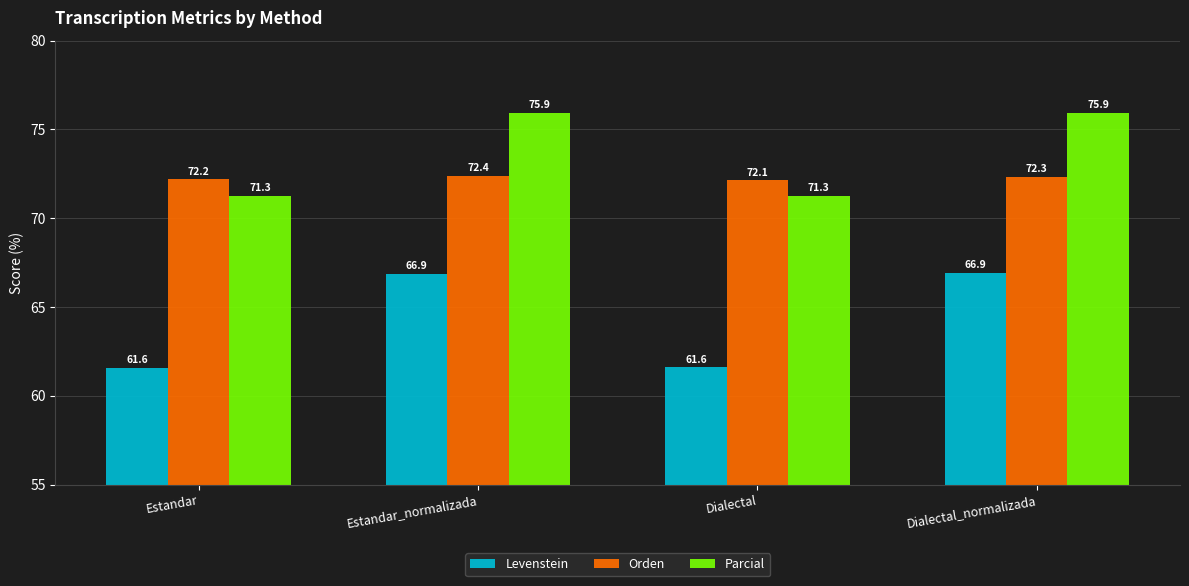

What is the value of the Levenstein bar at the 1st from the left?

61.6